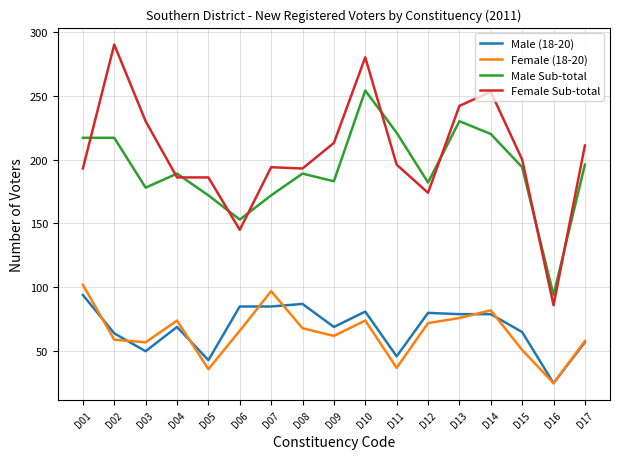

The value of Female Sub-total at D11 is 196. True or false?

True